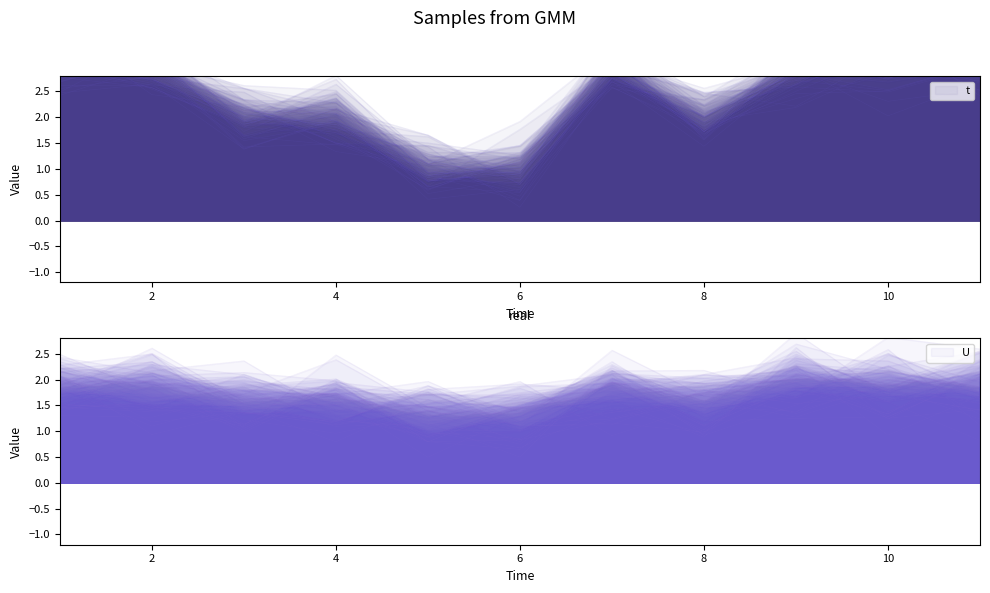

Is it true that the value at 8 is 1.9?

True